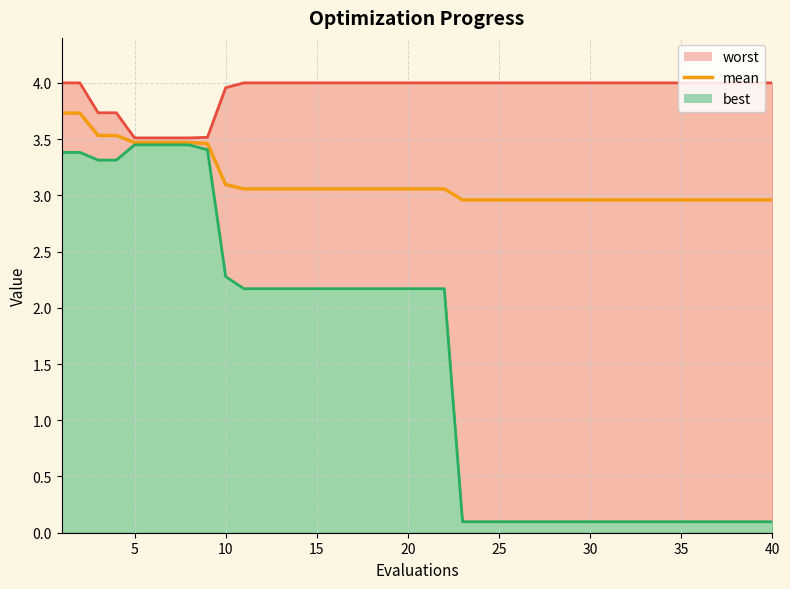

What is the average value?

3.1